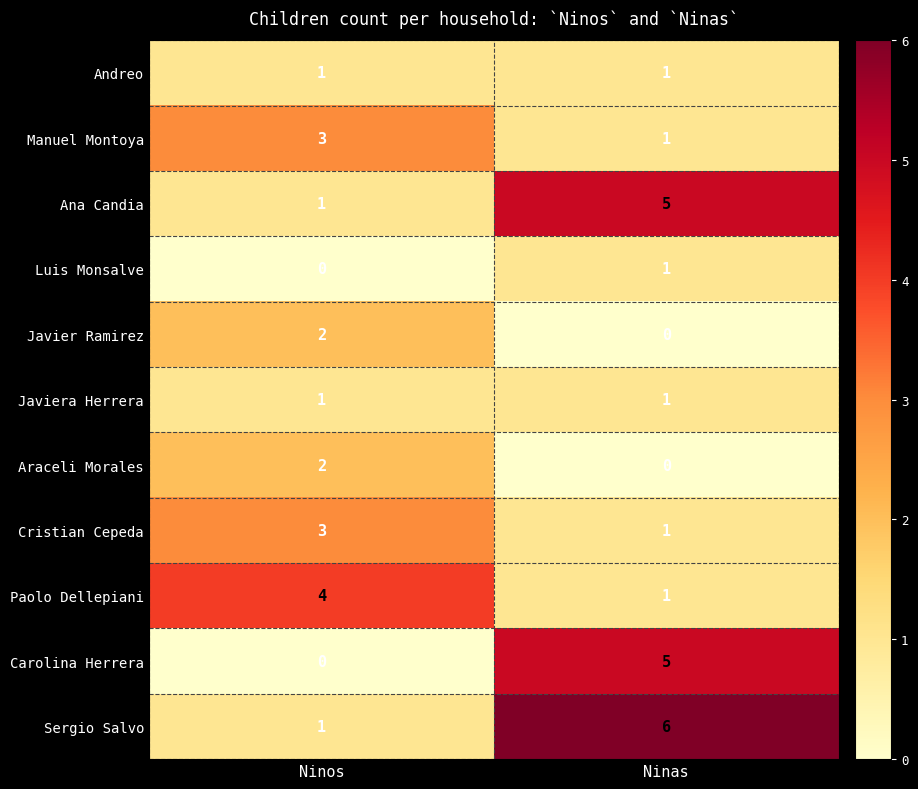

The Javiera Herrera series shows 1 at Ninas. True or false?

True